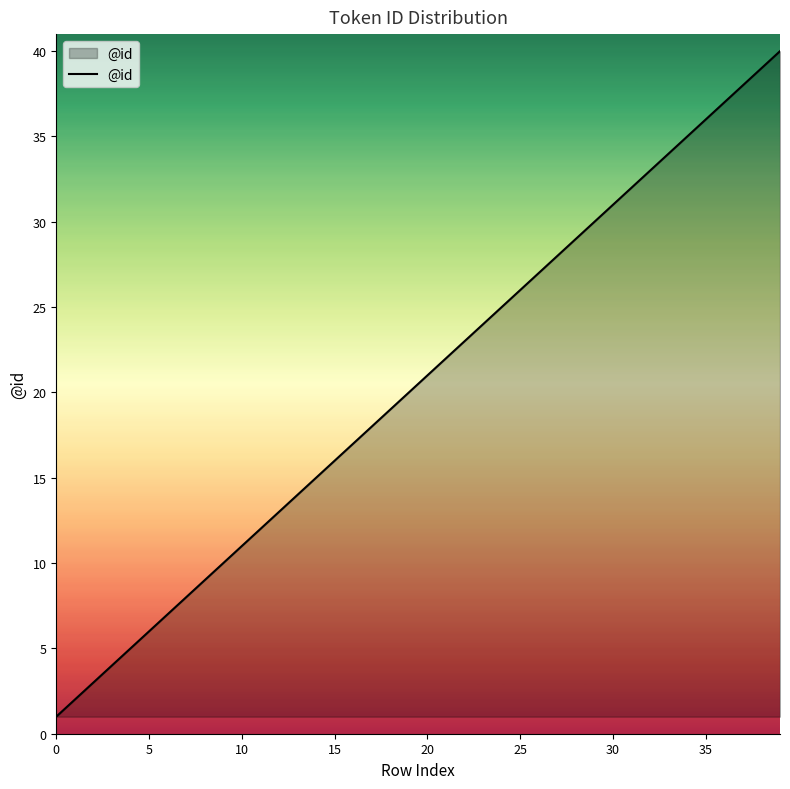

What is the minimum value shown in the chart?

1